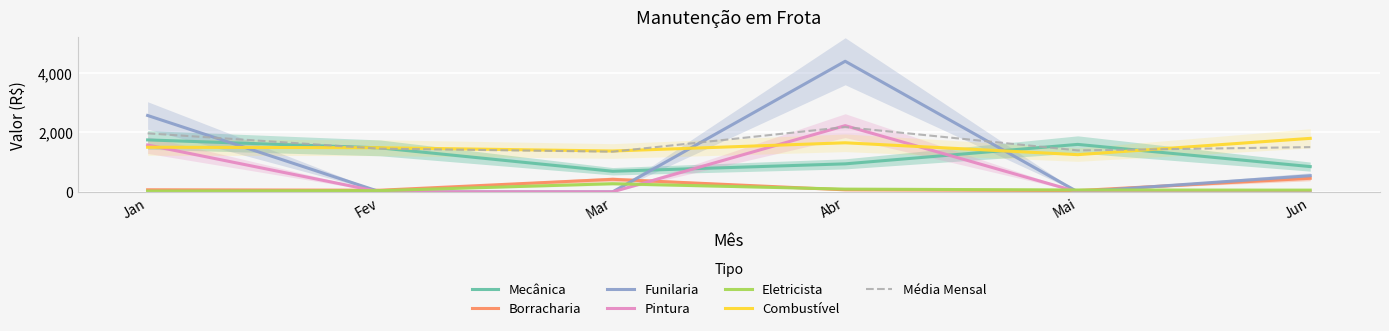

True or false: Borracharia and Eletricista cross at least once.

True